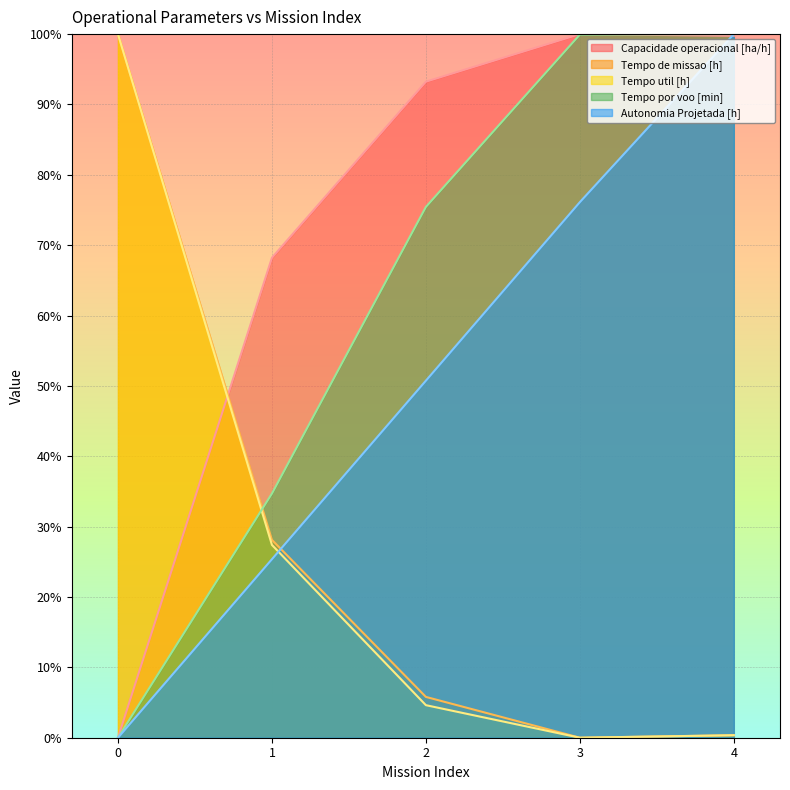

List the series in order of their peak value, highest first.

Capacidade operacional [ha/h], Tempo de missao [h], Tempo util [h], Tempo por voo [min], Autonomia Projetada [h]